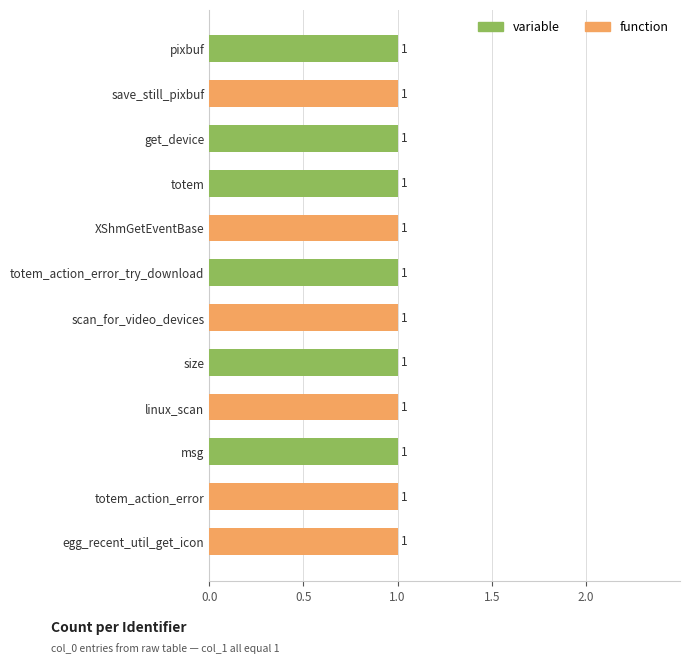

Count the number of data series in this chart.

2